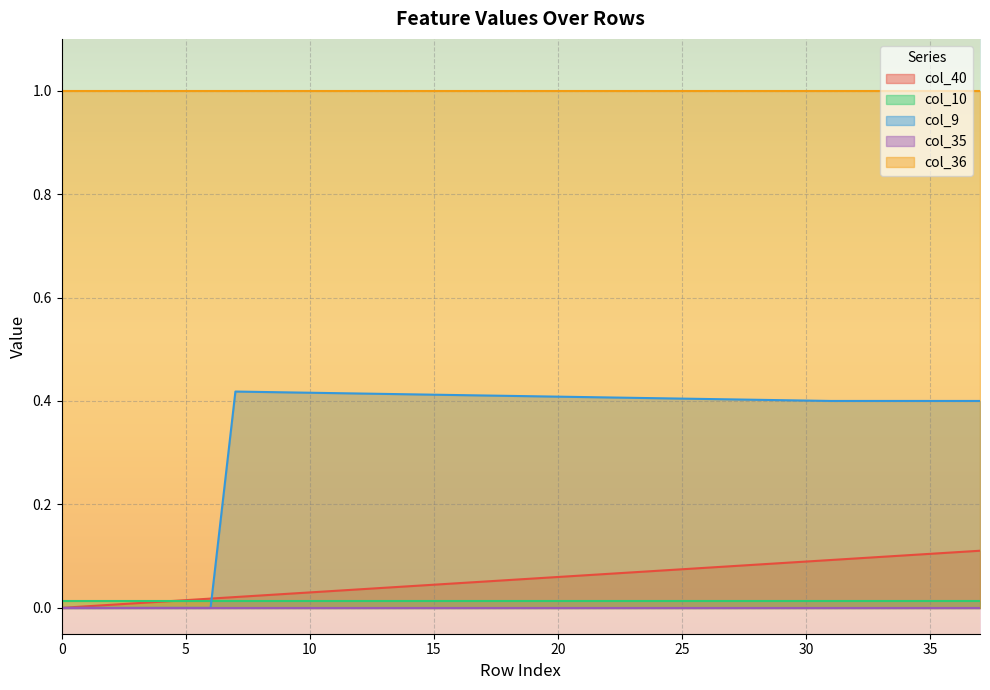

True or false: col_40 and col_35 intersect in this chart.

False